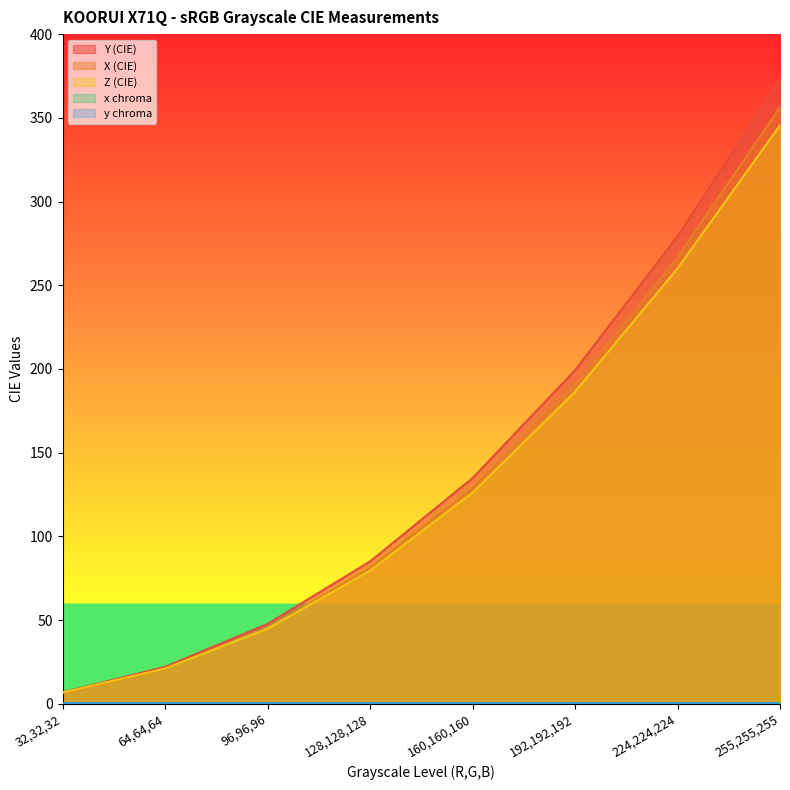

True or false: y chroma and X (CIE) cross at least once.

False